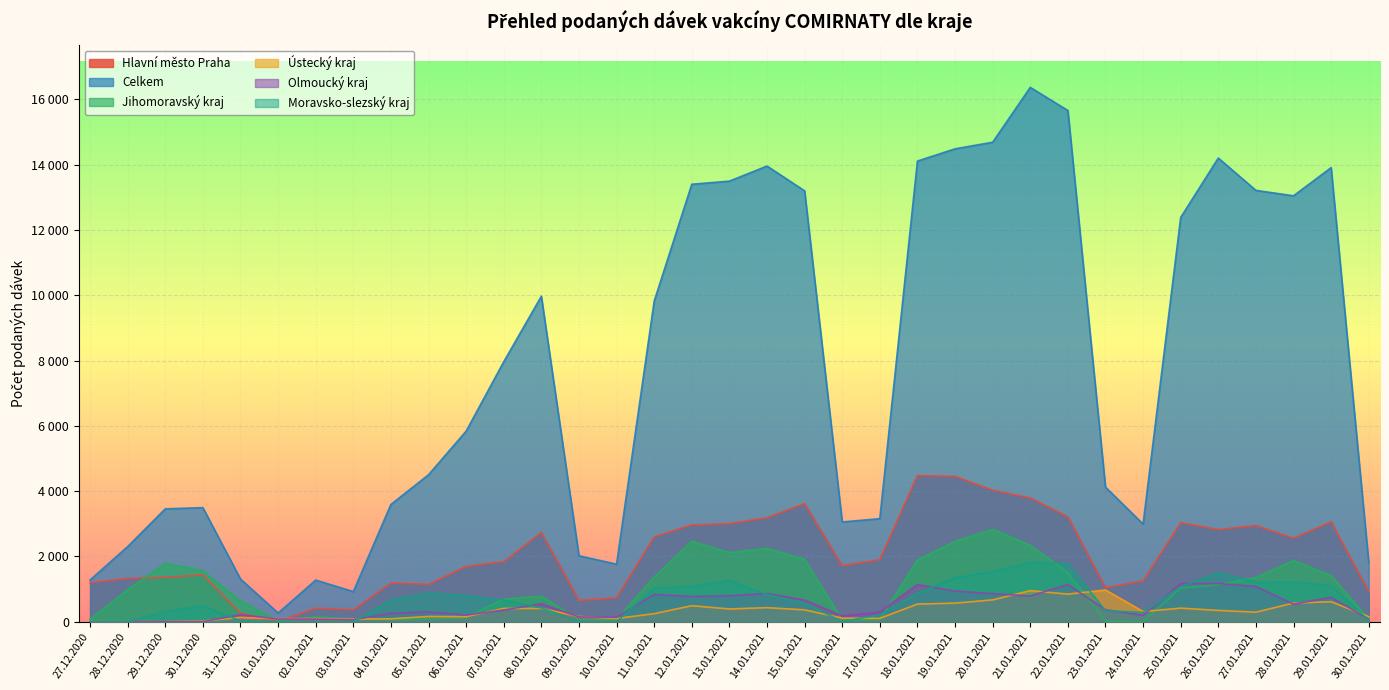

Where is Hlavní město Praha nearest to the value 2237?

28.01.2021